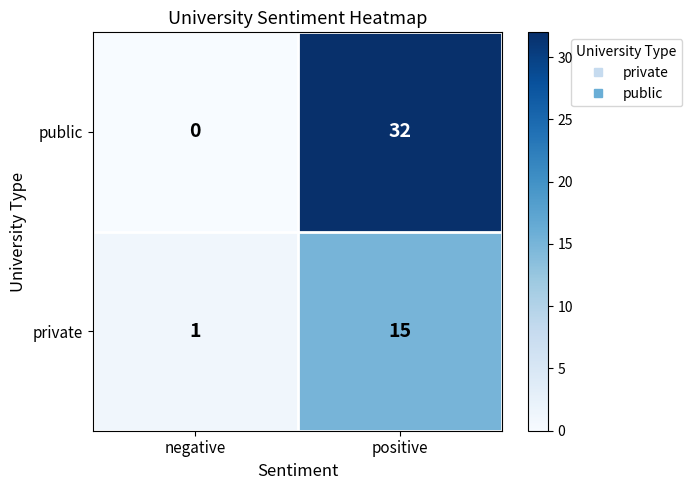

What is the difference between the private values at negative and positive?

14